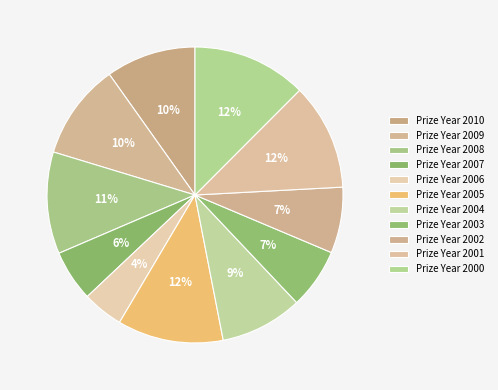

How many slices are in this pie chart?

11